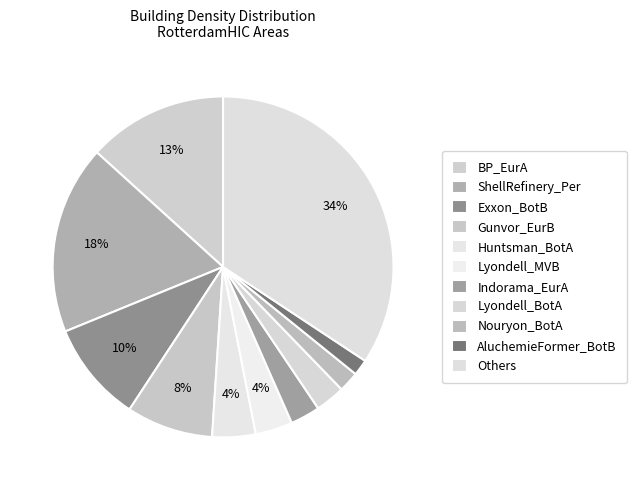

Rank the categories by value from lowest to highest.

AluchemieFormer_BotB, Nouryon_BotA, Indorama_EurA, Lyondell_BotA, Lyondell_MVB, Huntsman_BotA, Gunvor_EurB, Exxon_BotB, BP_EurA, ShellRefinery_Per, Others